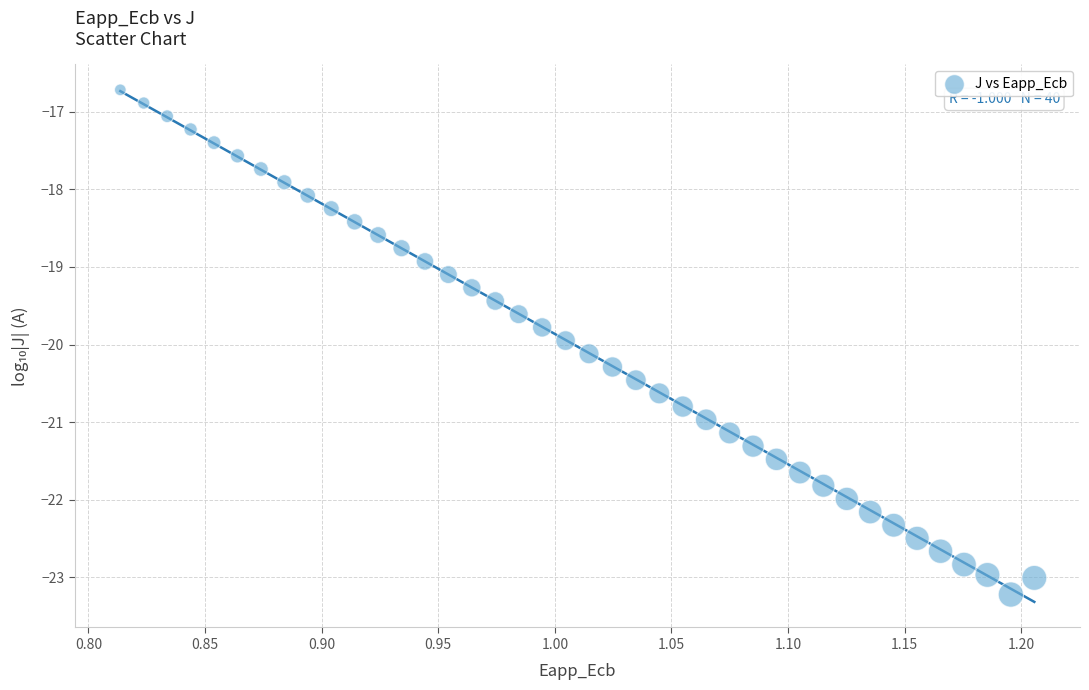

What is the range of X values (max minus min)?

0.4